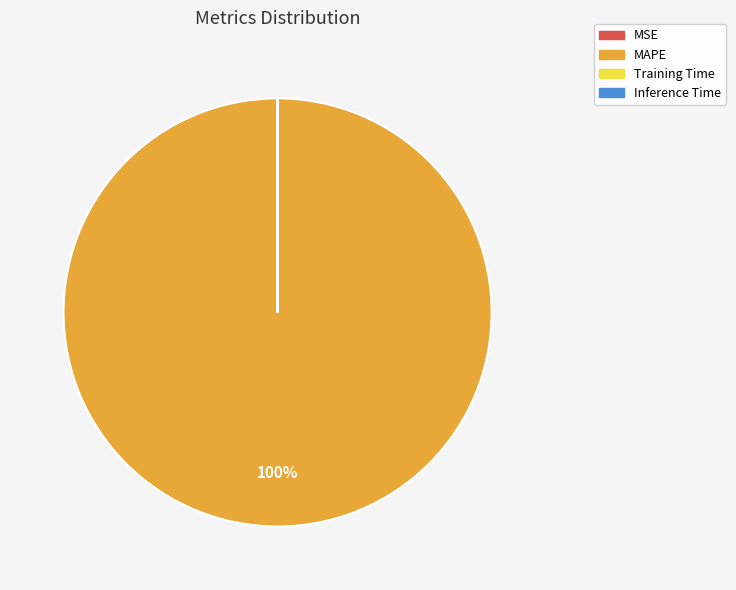

What is the largest slice in the pie chart?

MAPE